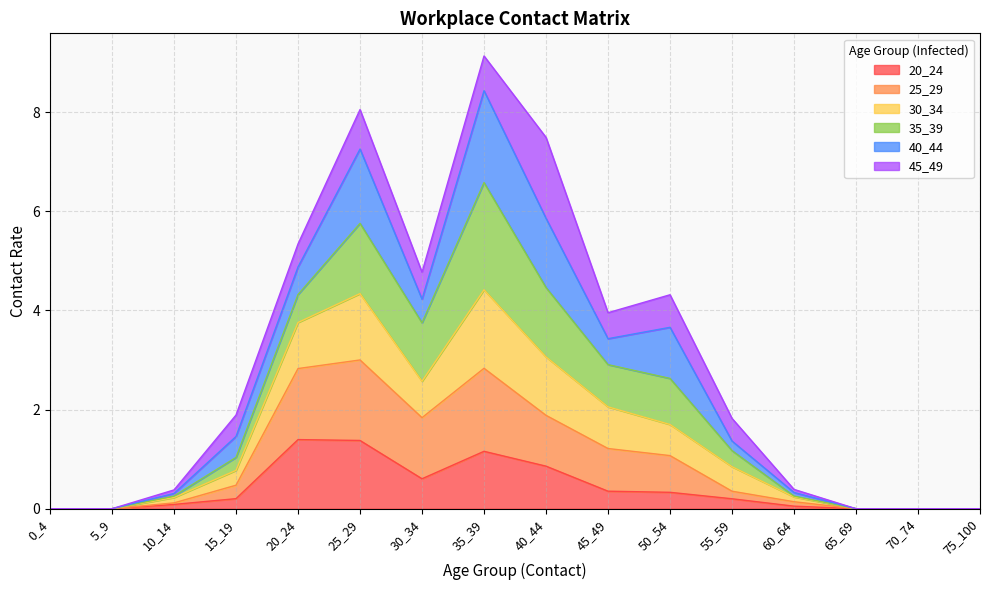

Does the chart display data point markers on the line(s)?

No